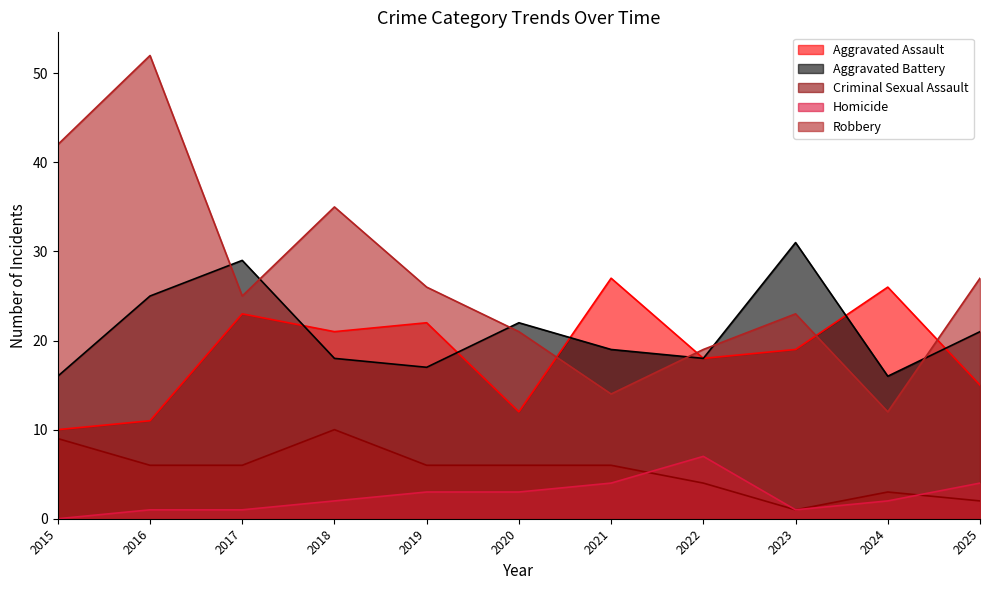

What is the average value of the Criminal Sexual Assault series?

5